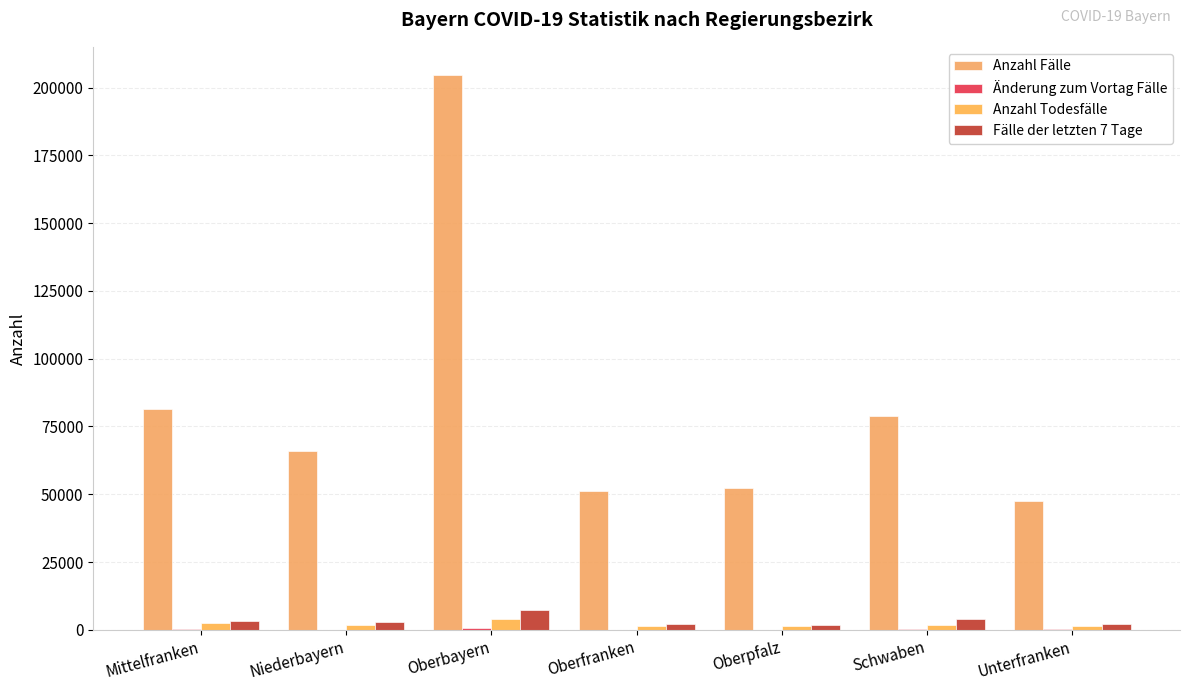

The value of Anzahl Todesfälle at Schwaben is 1617. True or false?

True